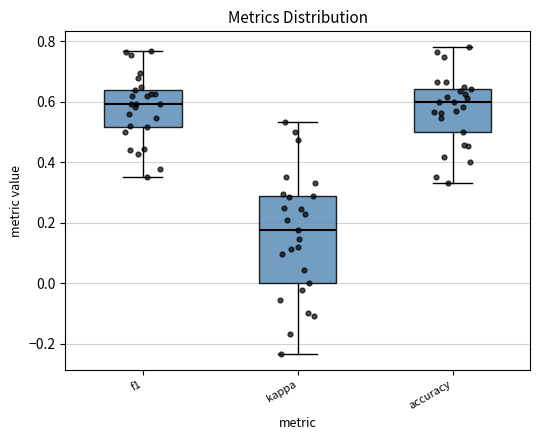

Reading left to right, read every box against the y-axis: the position of its median line, the range the box covers, and the ends of its whiskers. The values are not printed on the chart, so give them approximately, as read against the axis.

f1: median 0.60, box 0.52 to 0.64, whiskers 0.36 to 0.76
kappa: median 0.18, box 0.00 to 0.28, whiskers -0.24 to 0.54
accuracy: median 0.60, box 0.50 to 0.64, whiskers 0.34 to 0.78